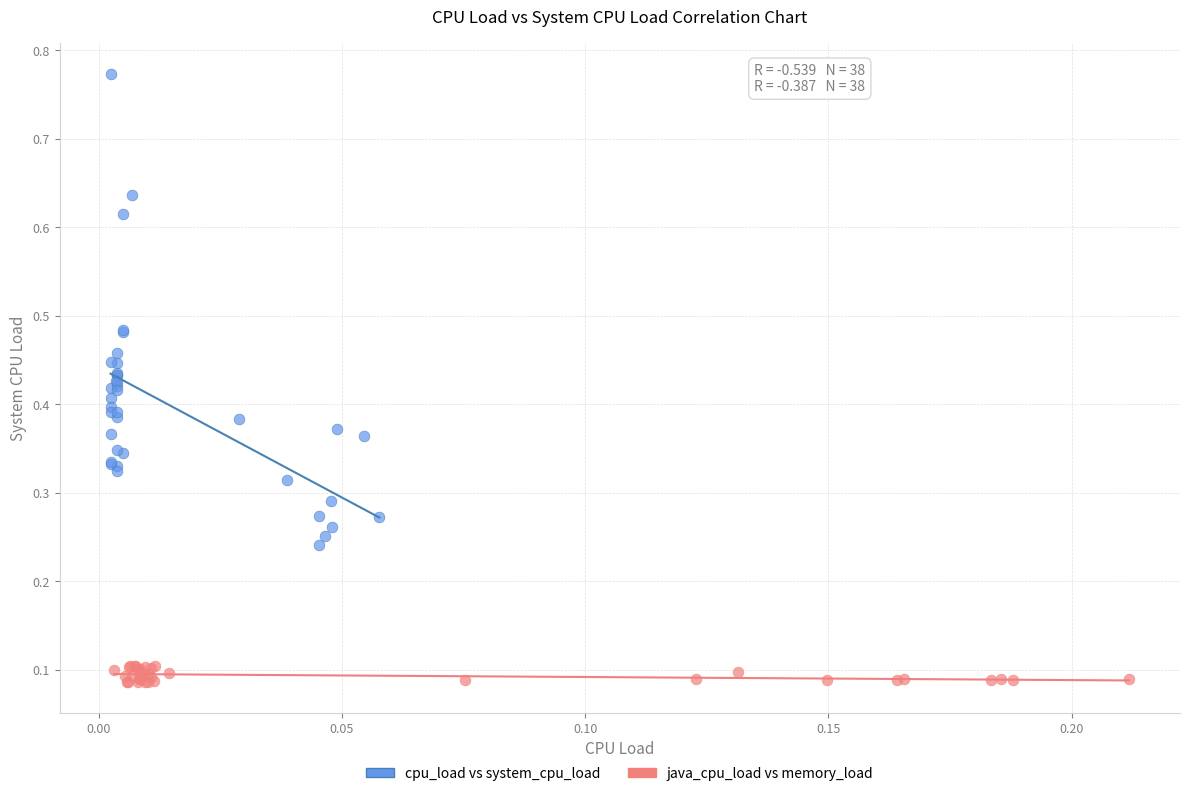

Which series has the largest Y range (max minus min)?

cpu_load vs system_cpu_load